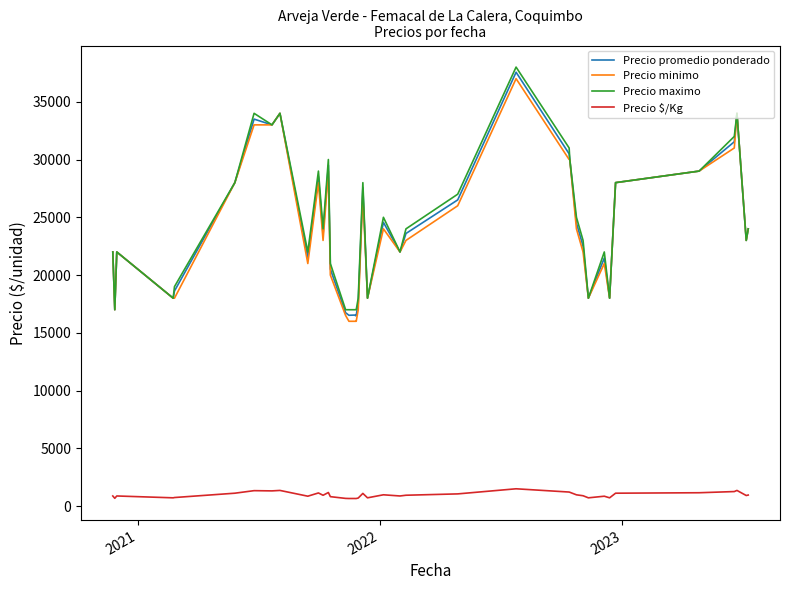

What is the greatest value displayed?

38000